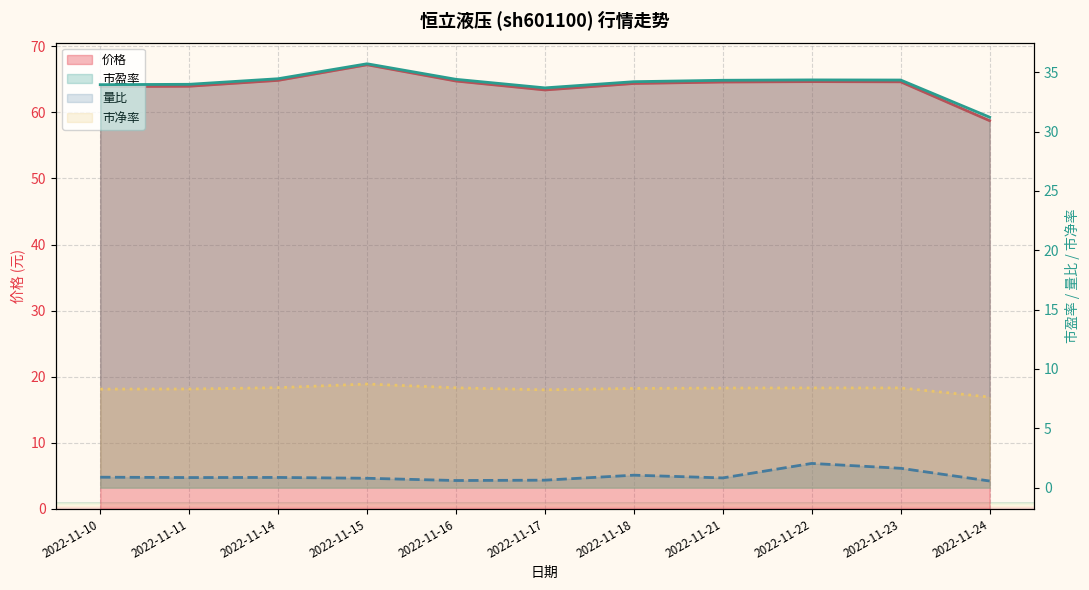

Reading left to right, extract all data points from this chart.

价格: 63.9	64.0	64.8	67.2	64.8	63.4	64.4	64.6	64.7	64.6	58.8
量比: 0.9	0.8	0.9	0.8	0.6	0.6	1.1	0.8	2.0	1.6	0.6
市盈率: 34.0	34.0	34.5	35.7	34.4	33.7	34.2	34.3	34.4	34.3	31.2
市净率: 8.3	8.3	8.4	8.7	8.4	8.2	8.4	8.4	8.4	8.4	7.6